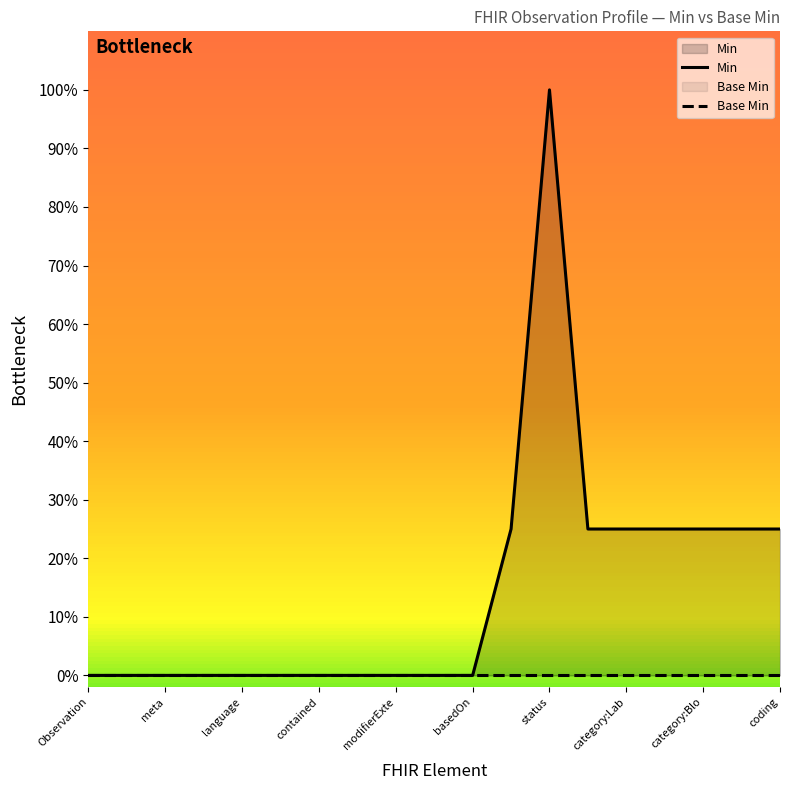

At which category is the sum across all series the highest?

status